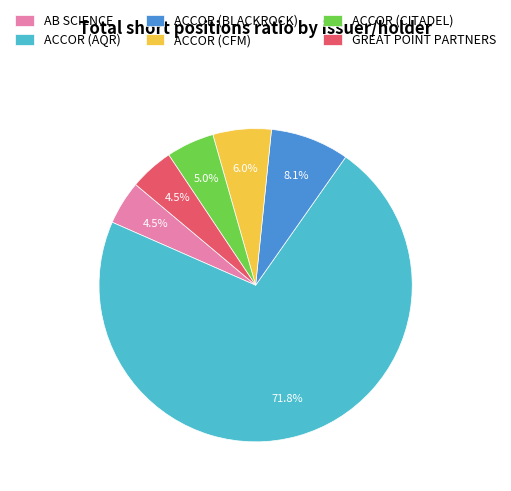

How many slices are in this pie chart?

6